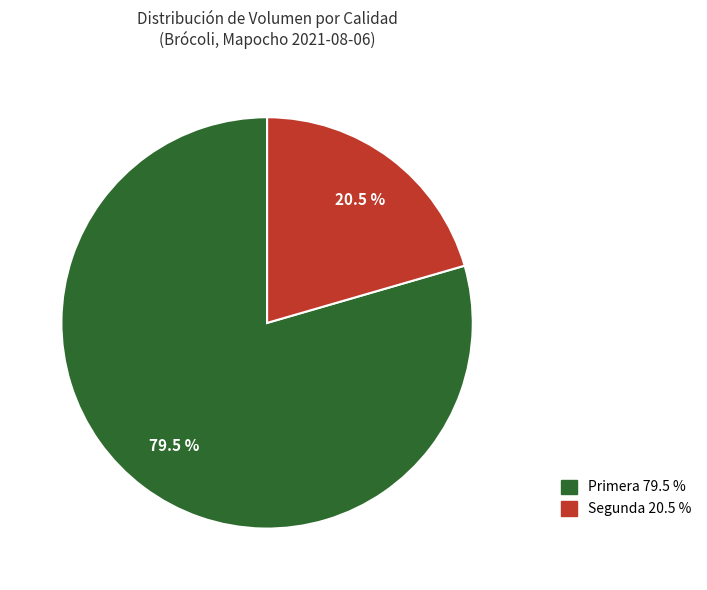

Is the sum of Segunda and Primera greater than half?

Yes